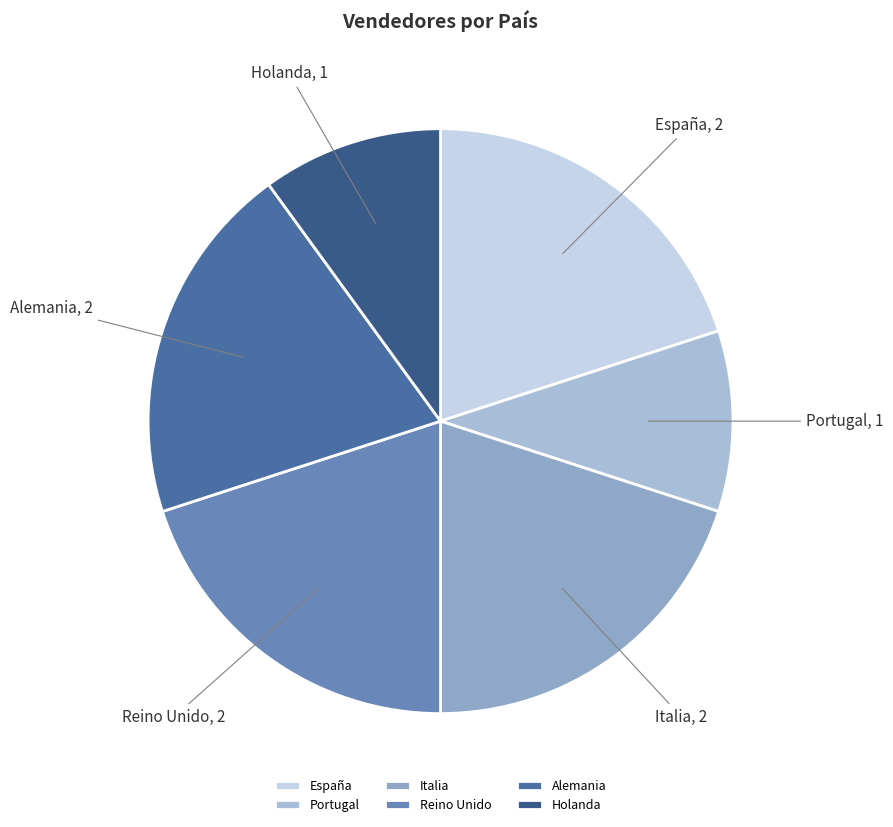

What is the ratio of the value at Alemania to the value at Reino Unido?

1.0